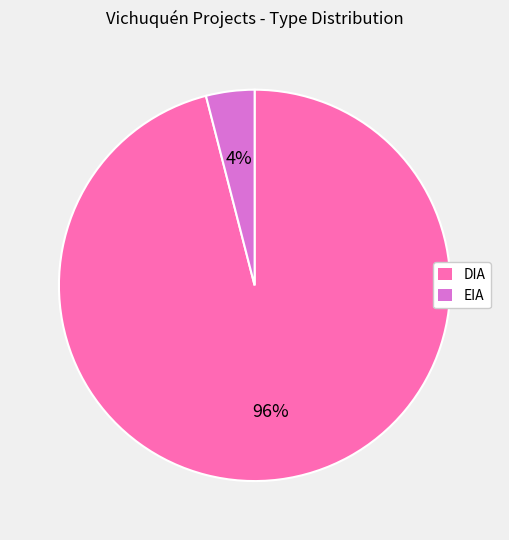

Combined, do EIA and DIA account for over 50%?

Yes